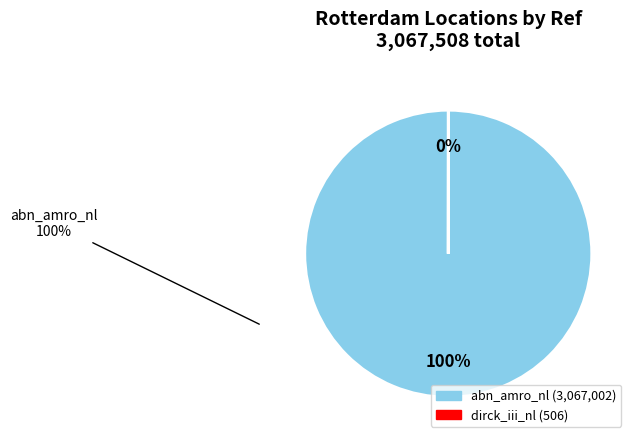

To the nearest percent, what is the average slice percentage?

50%